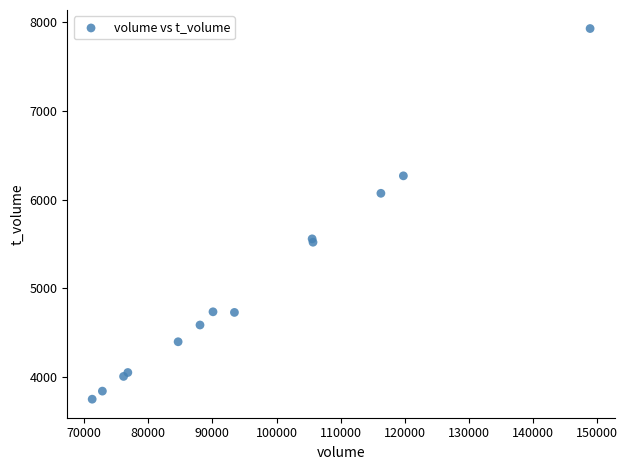

What Y value in the scatter plot is closest to 5840?

6072